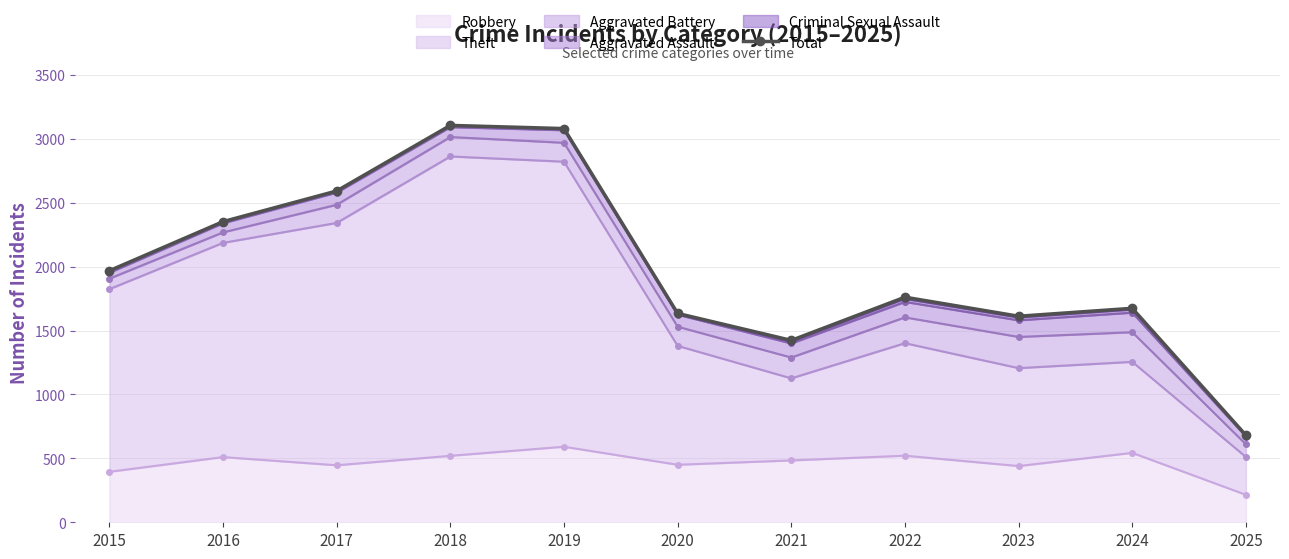

List the labels in order of value, largest first.

2018, 2019, 2017, 2016, 2015, 2022, 2024, 2020, 2023, 2021, 2025